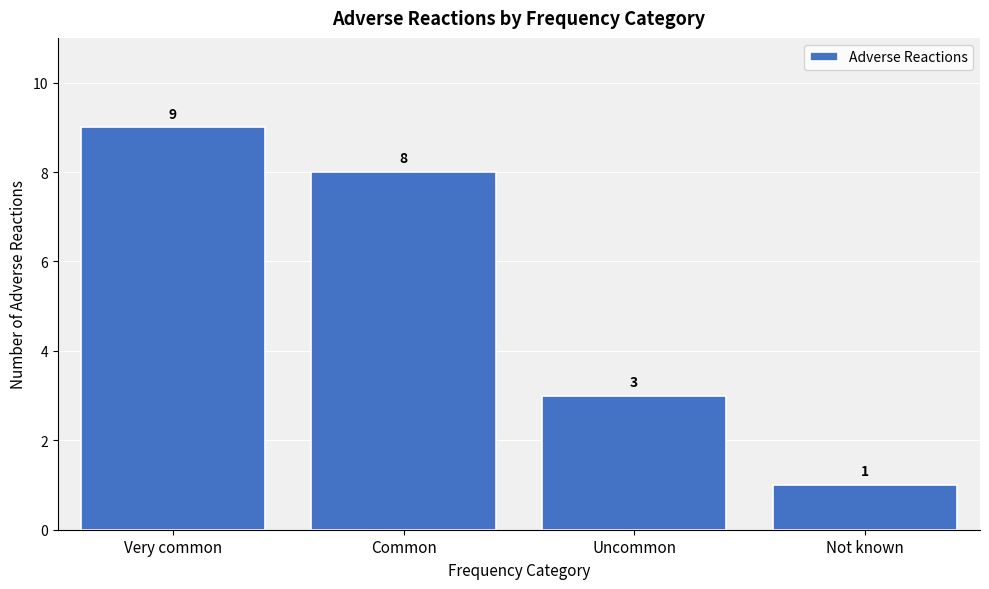

Reading left to right, what are all the values shown in this chart?

Very common=9	Common=8	Uncommon=3	Not known=1